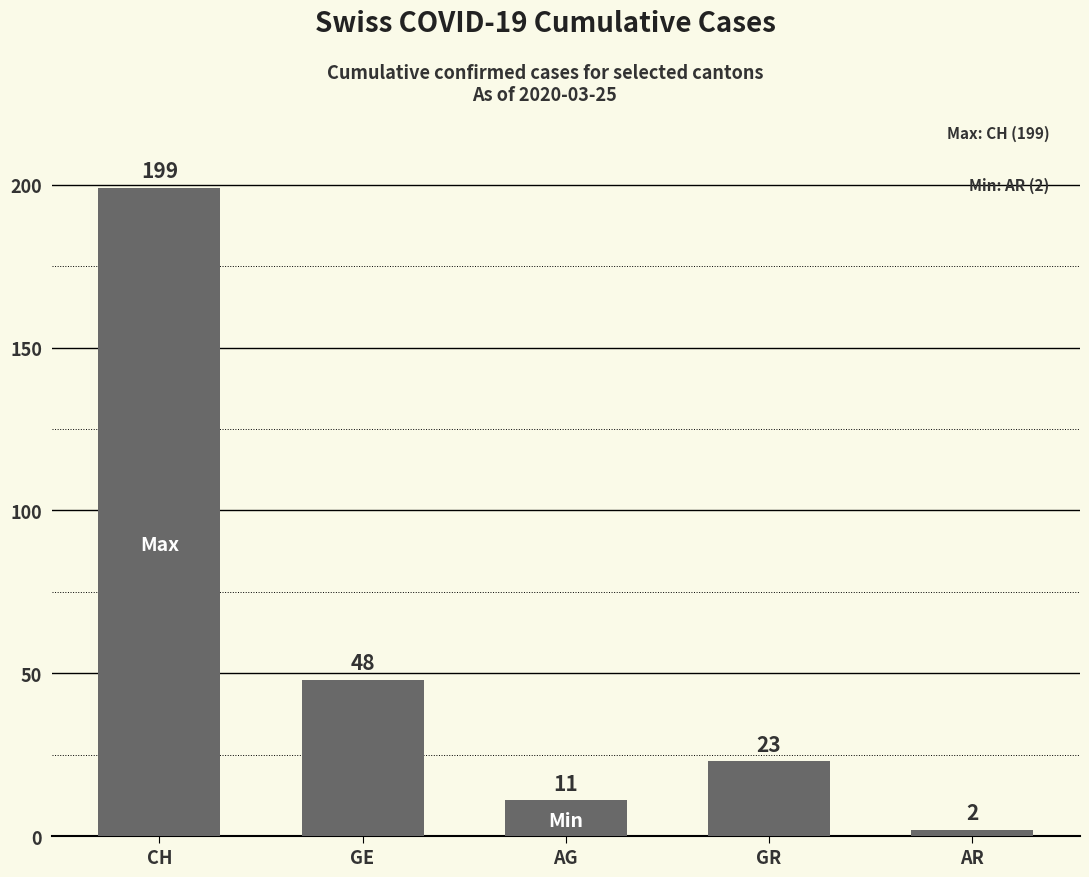

What is the value of the 1st bar from the left?

199